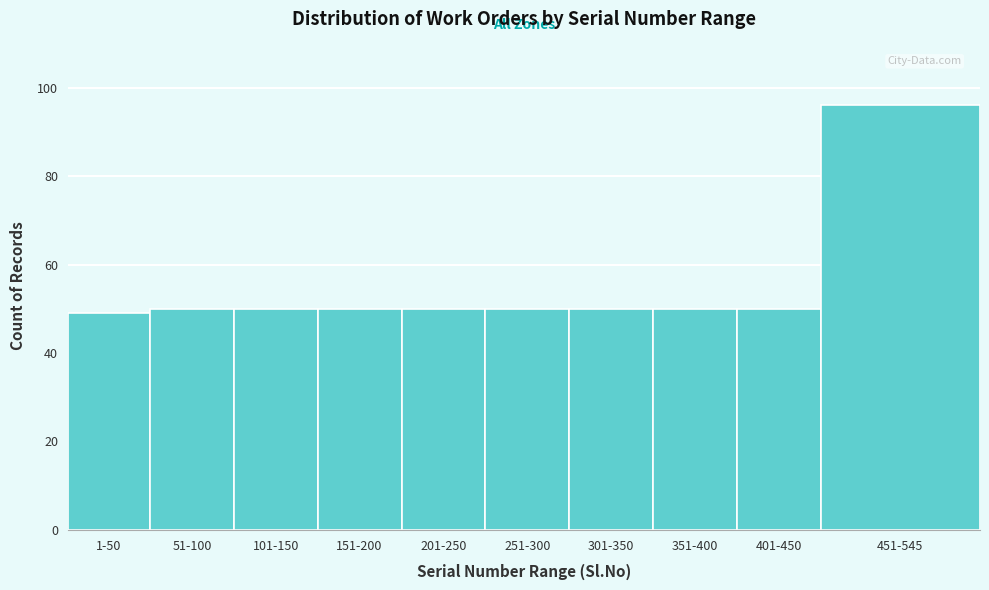

Reading right to left, list all the values displayed in this chart.

451-545=96	401-450=50	351-400=50	301-350=50	251-300=50	201-250=50	151-200=50	101-150=50	51-100=50	1-50=49